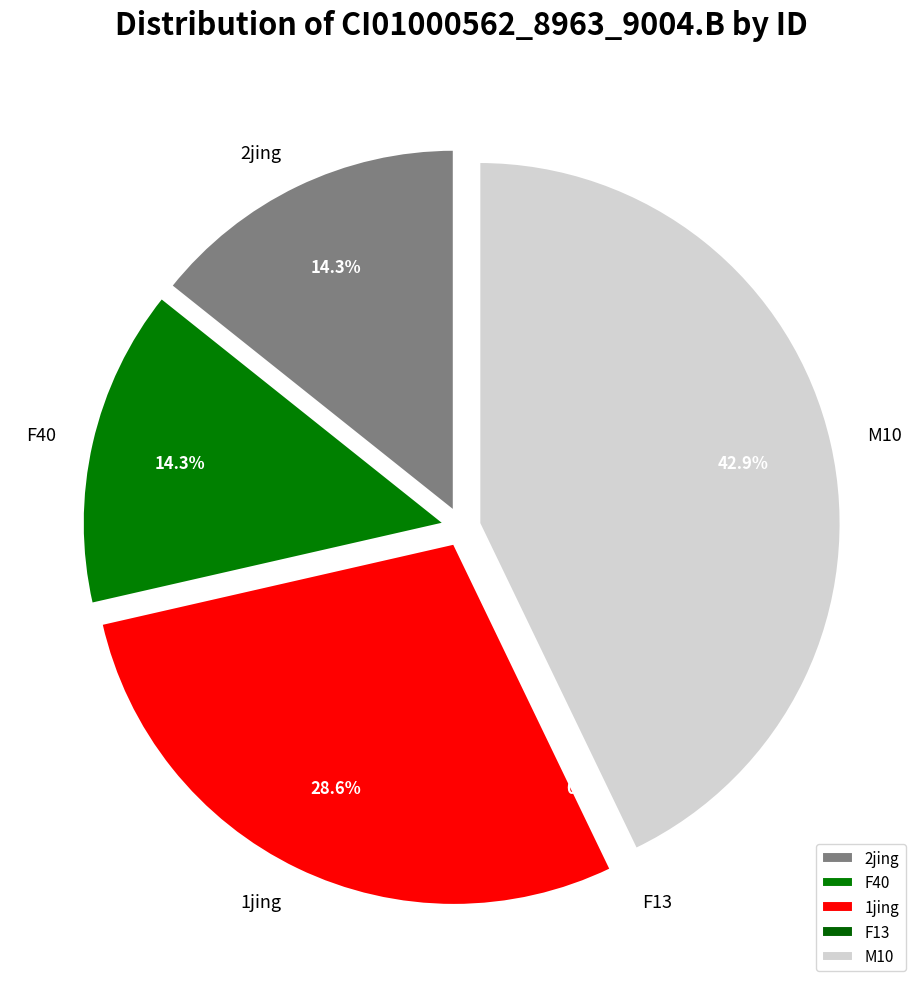

What percentage is the M10 slice, to the nearest percent?

43%